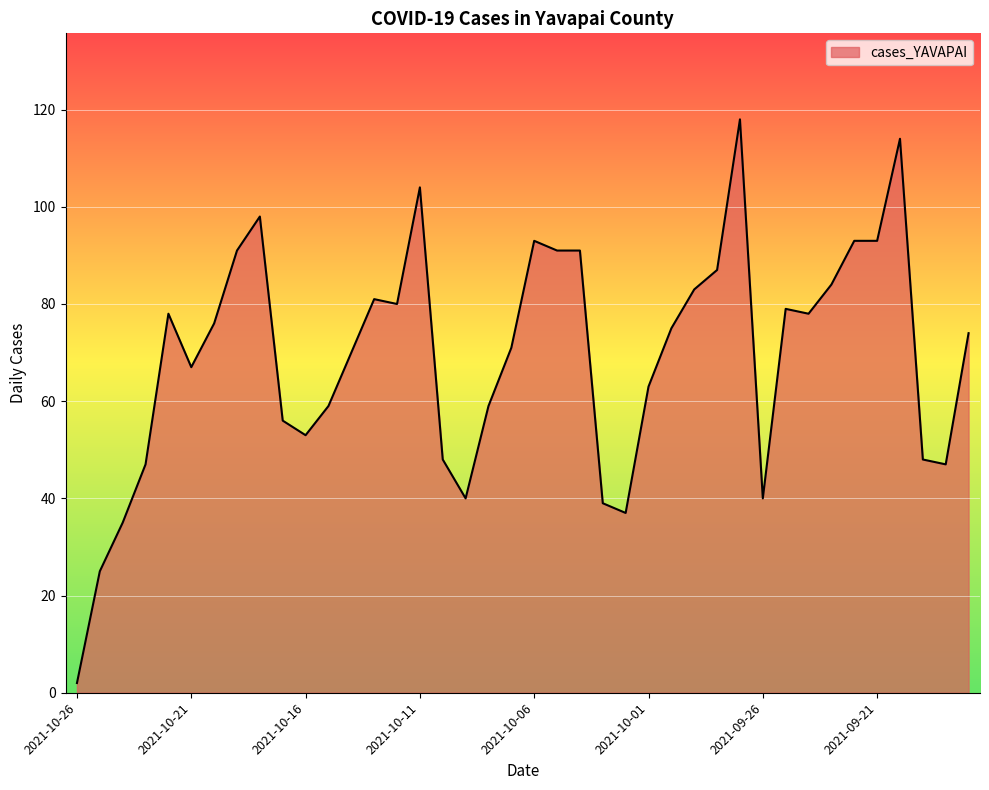

What is the maximum value shown in the chart?

118